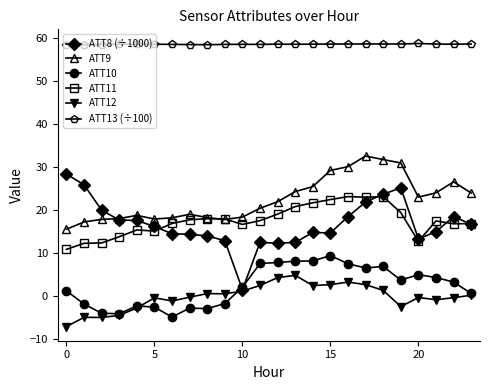

List the series in order of their peak value, lowest first.

ATT12, ATT10, ATT11, ATT8 (÷1000), ATT9, ATT13 (÷100)